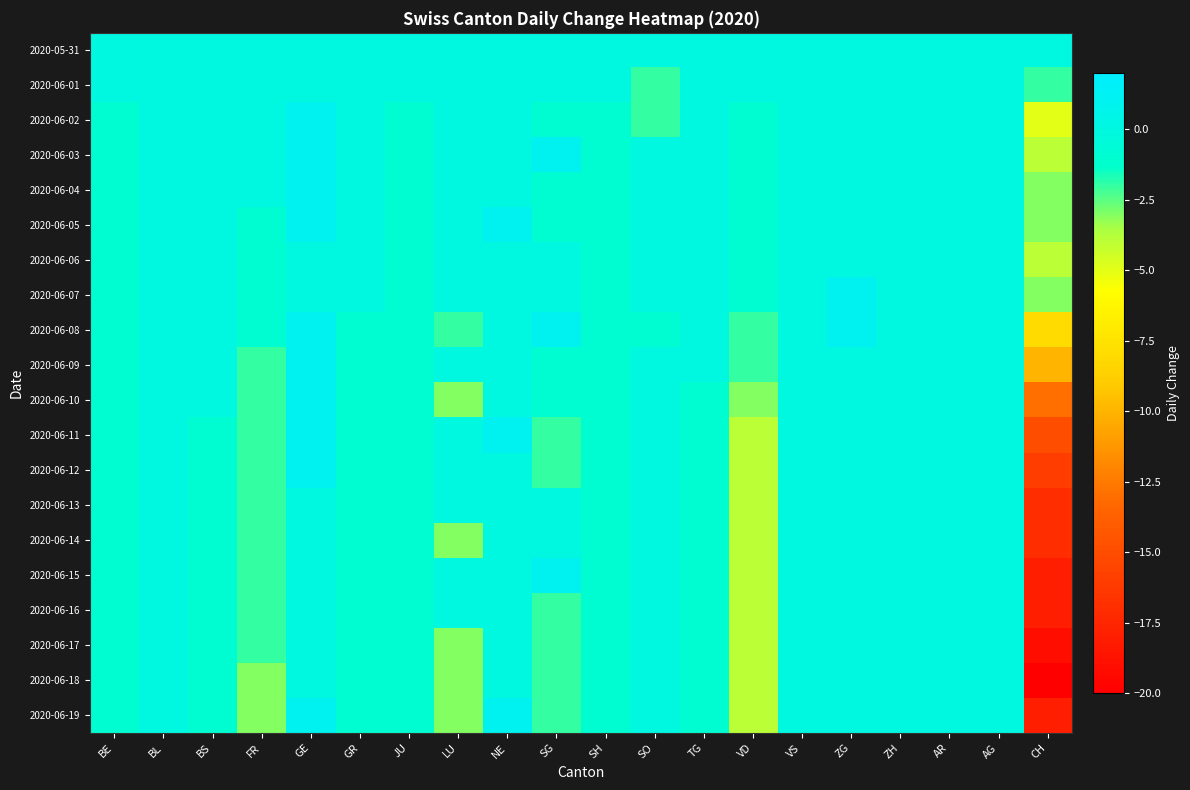

What is the spread (max minus min) of values at GR?

1